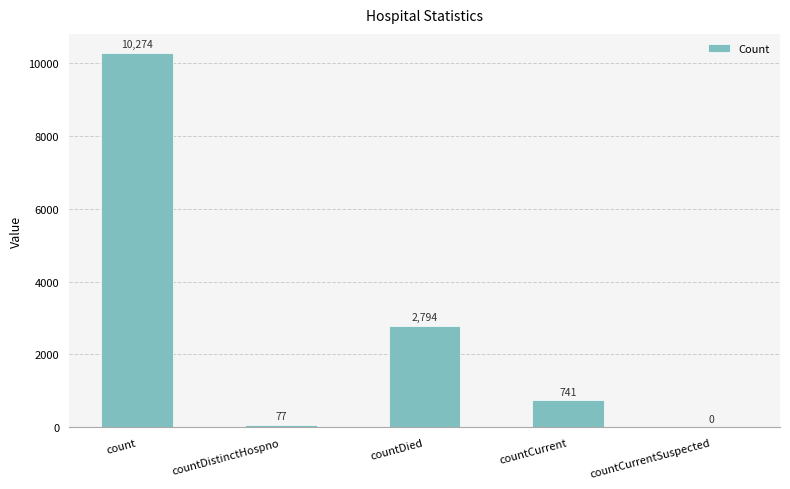

Reading left to right, extract all data points from this chart.

10274	77	2794	741	0